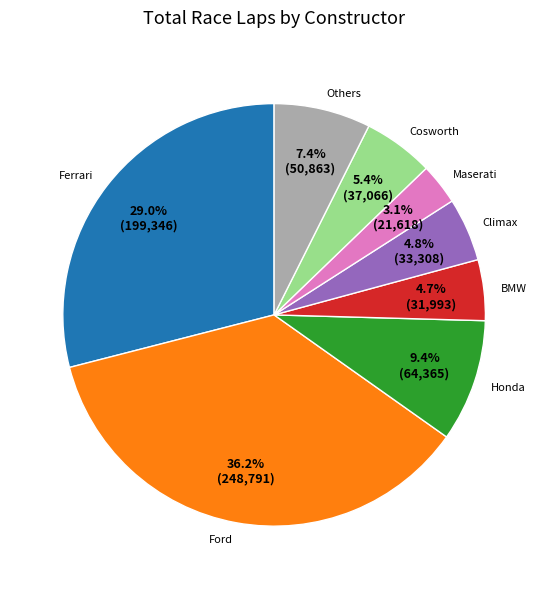

Which category has the smallest portion of the pie?

Maserati